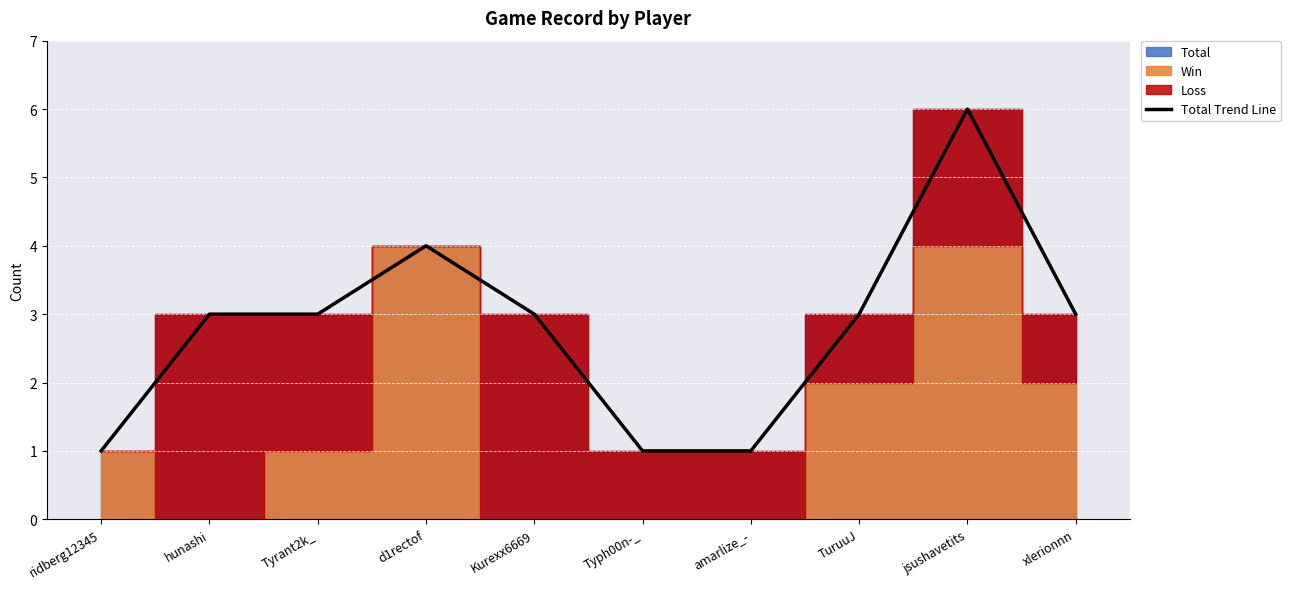

How many data points does each series have?

10